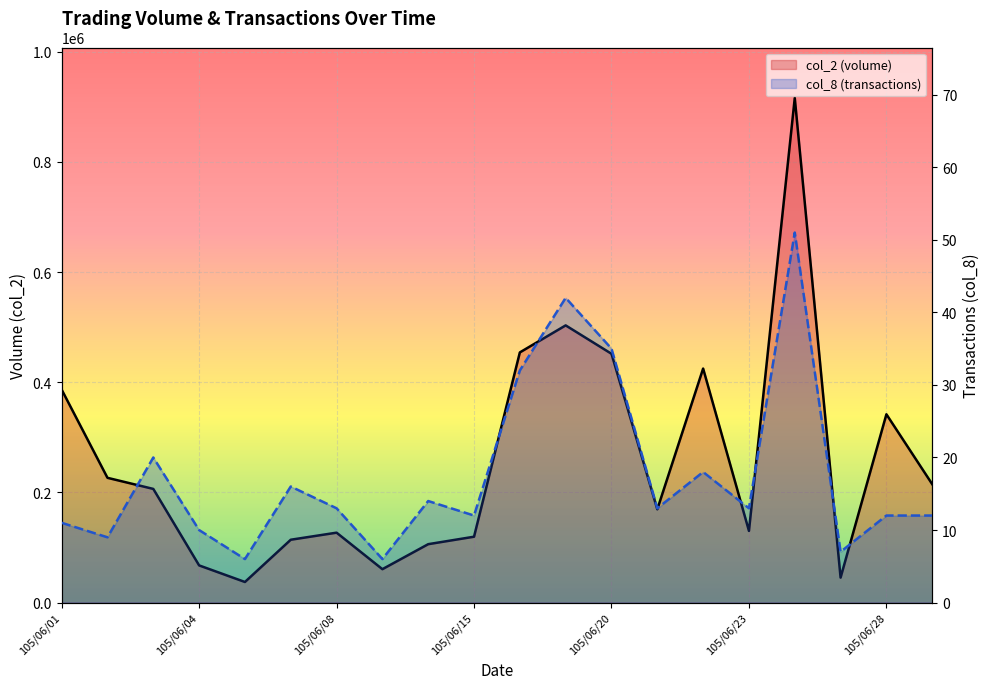

Which series has the largest range (max minus min)?

col_2 (volume)